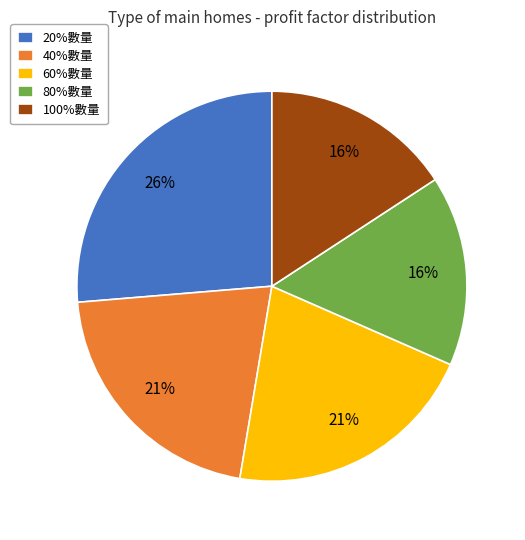

Which slice is the largest?

20%數量